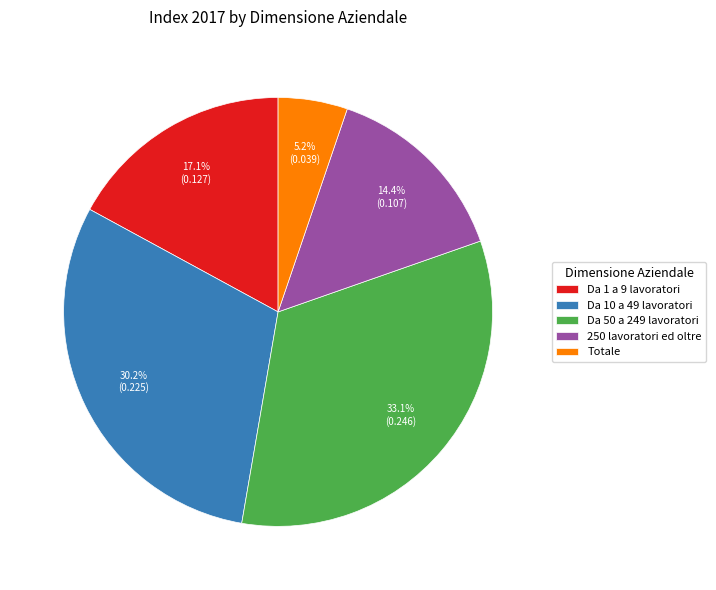

Is it true that Da 1 a 9 lavoratori is 17% of the pie?

True